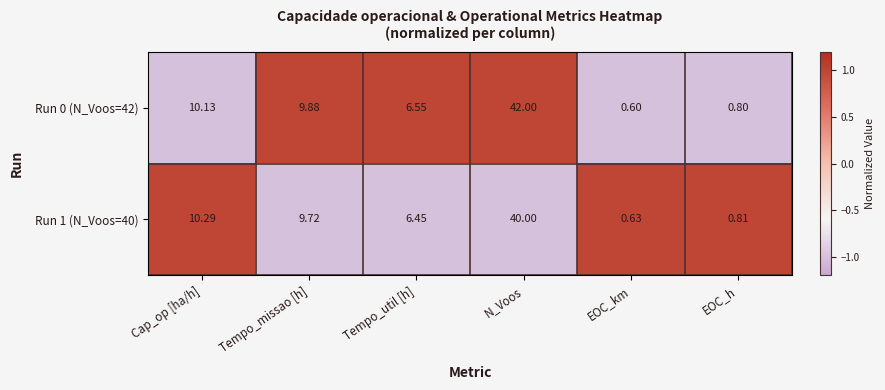

At which label does Run 1 (N_Voos=40) reach its minimum?

EOC_km